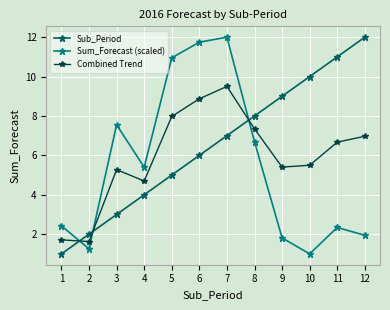

Which category has the lowest value in the Sub_Period series?

1